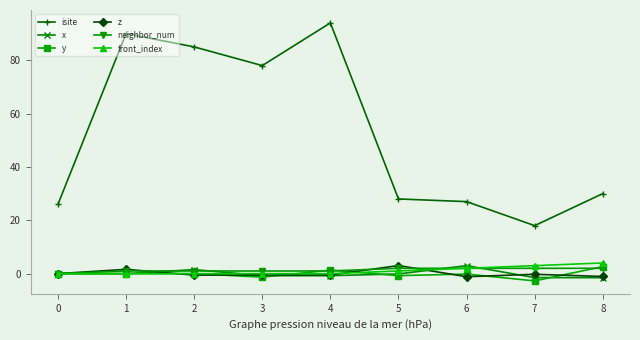

Between 5 and 7, which series saw the biggest shift?

isite